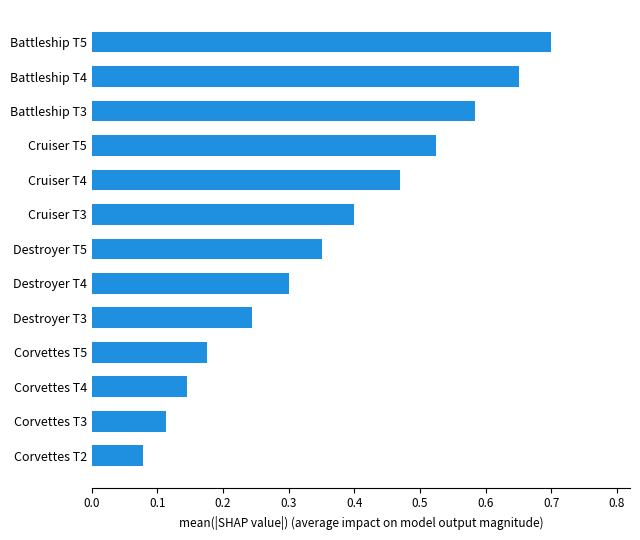

Between Battleship T5 and Destroyer T4, which is larger?

Battleship T5